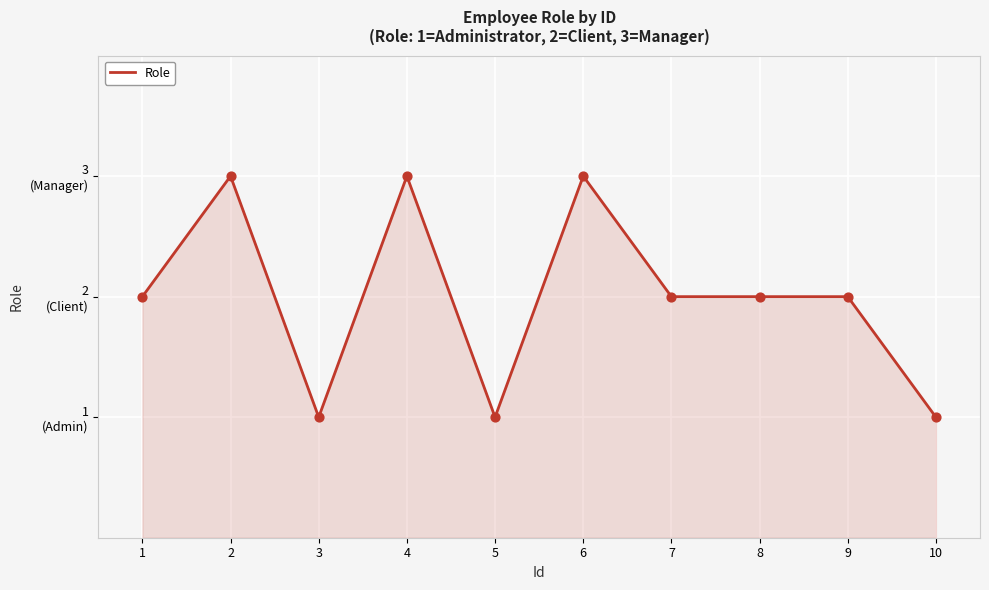

Which has a higher value, 6 or 1?

6